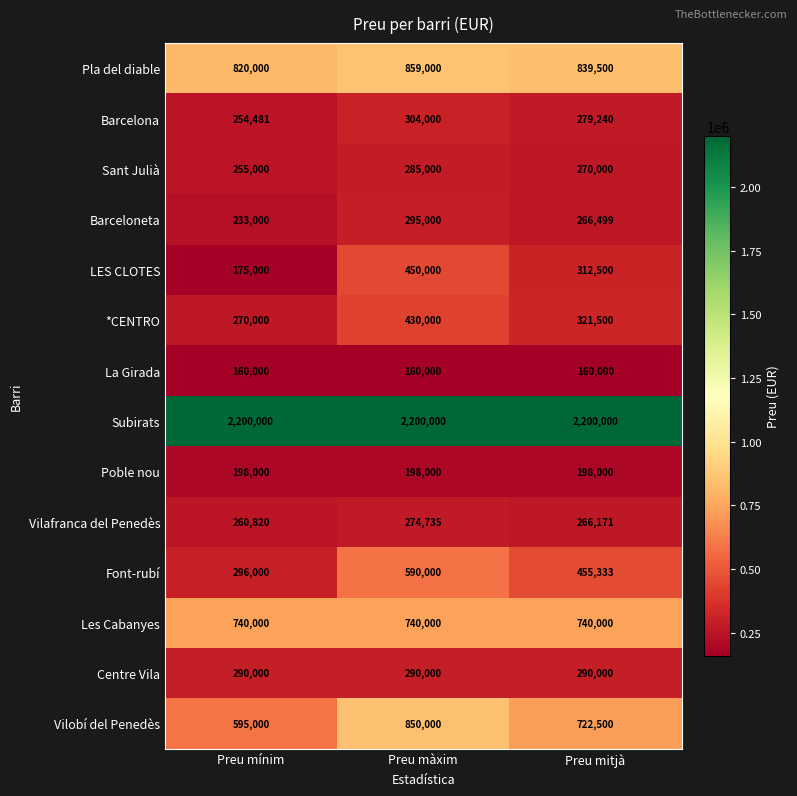

True or false: Sant Julià has a value of 340266 at Preu mínim.

False